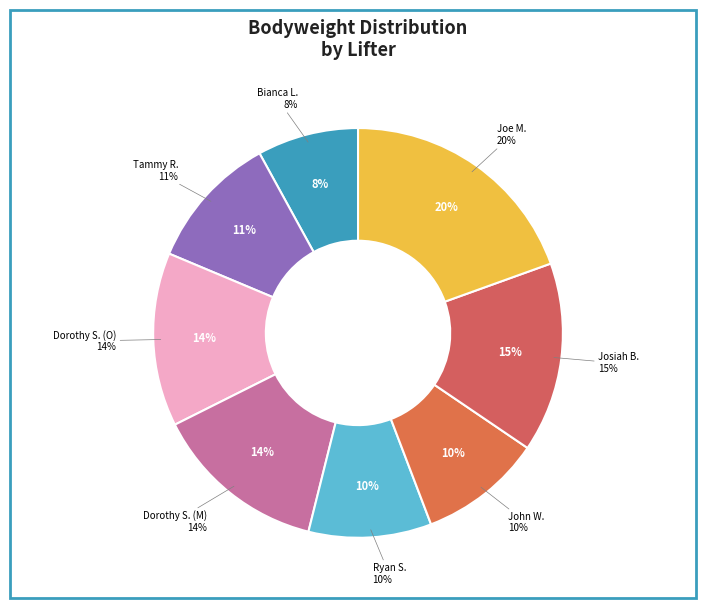

How many segments does this pie chart have?

8